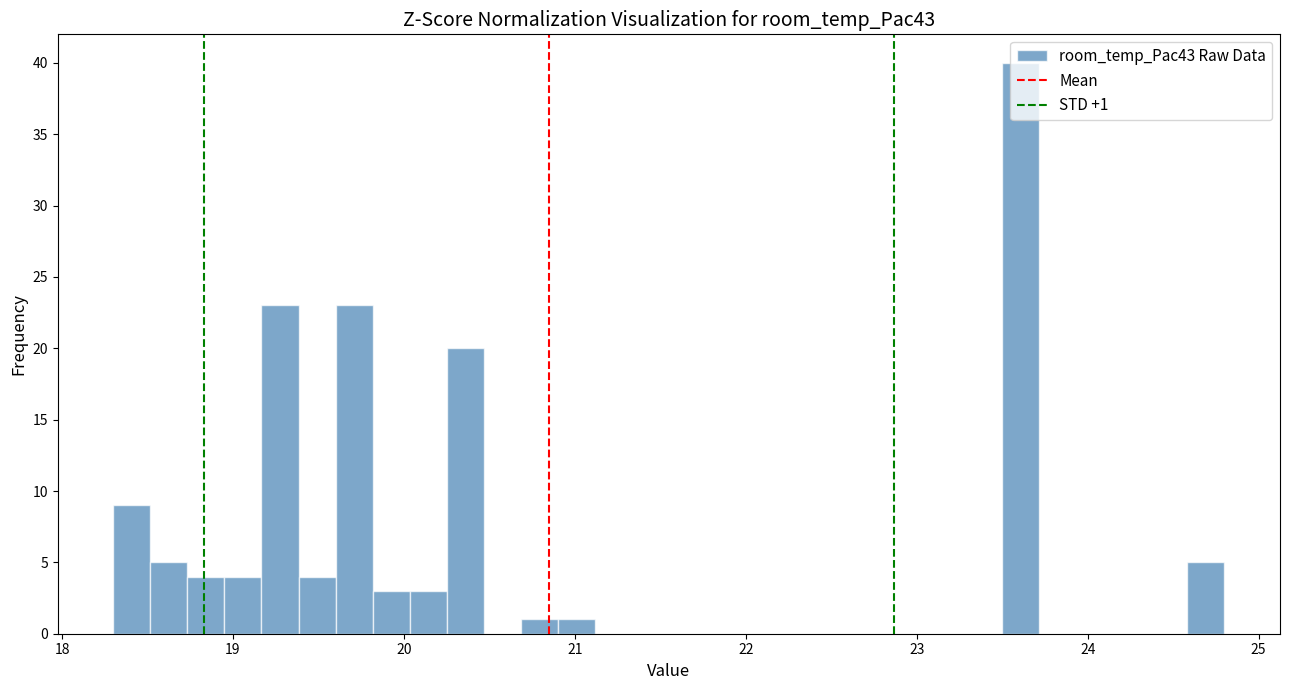

Around what value on the x-axis is the tallest bar? Give the approximate position of its centre, as read against the axis.

23.6